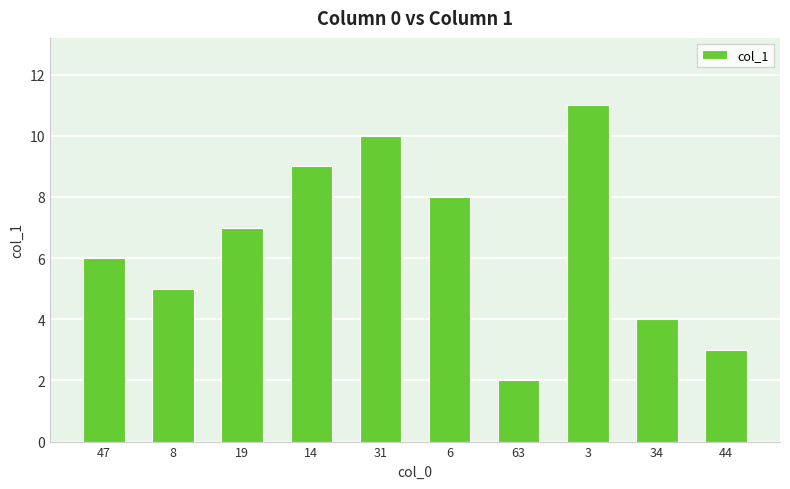

Between 3 and 63, which is larger?

3